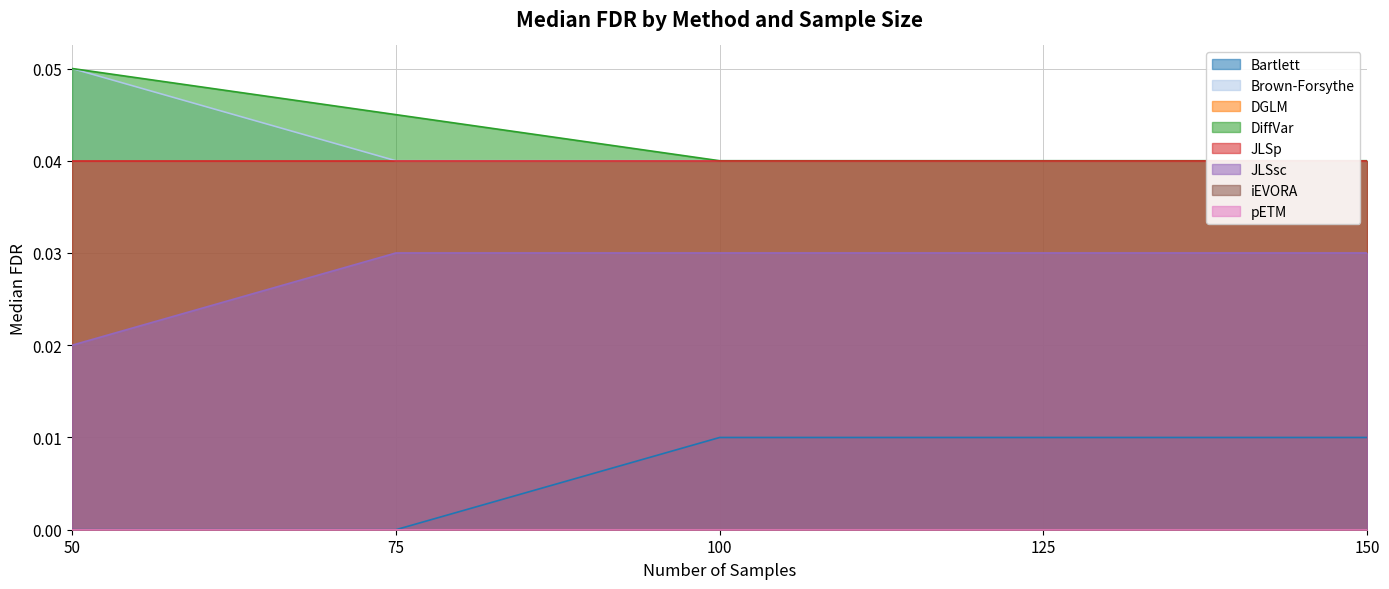

Does the chart have visible grid lines?

Yes